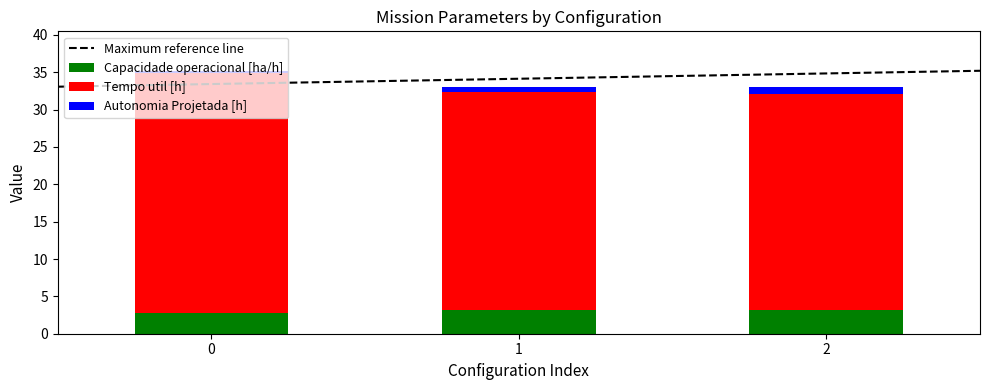

The Capacidade operacional [ha/h] series shows 3.8 at 0. True or false?

False